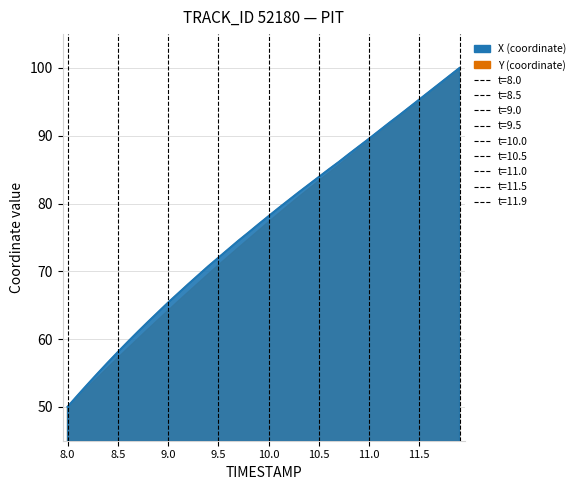

Which label corresponds to the smallest value in the chart?

8.0